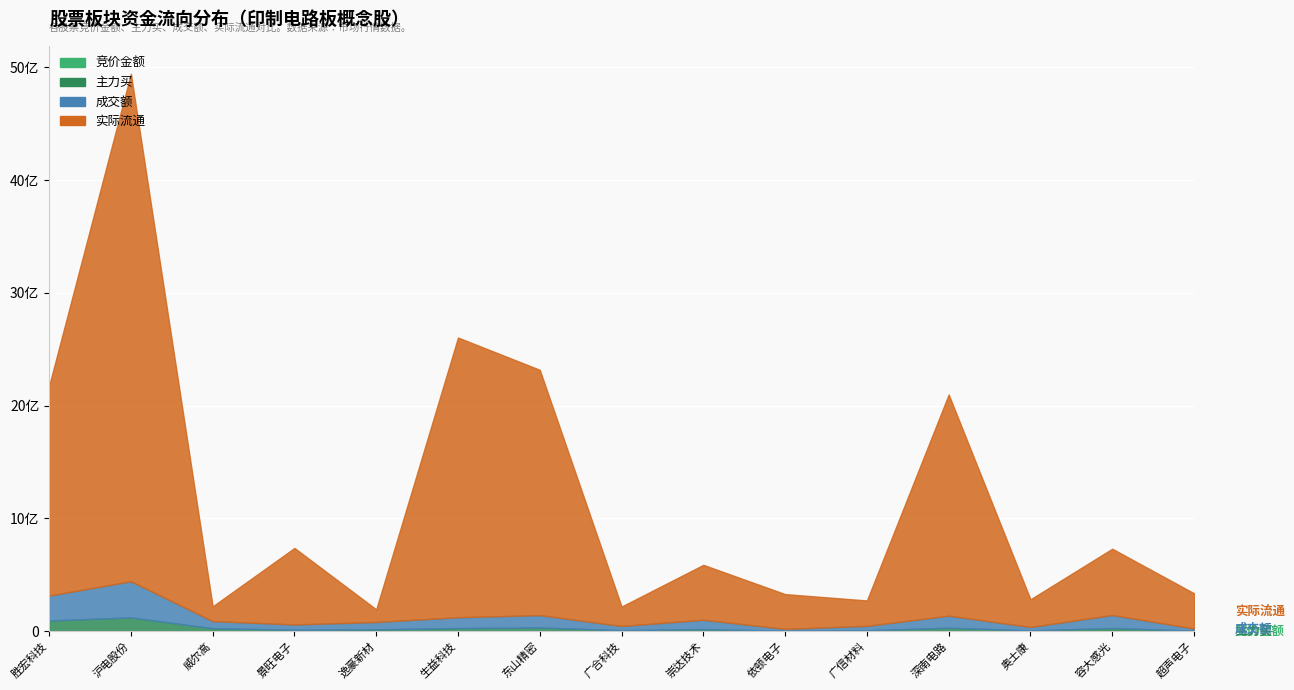

Which series has the largest range (max minus min)?

实际流通